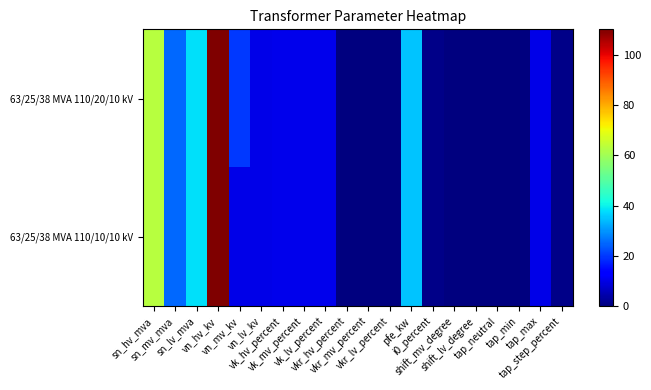

Which series has the largest total across all categories?

63/25/38 MVA 110/20/10 kV